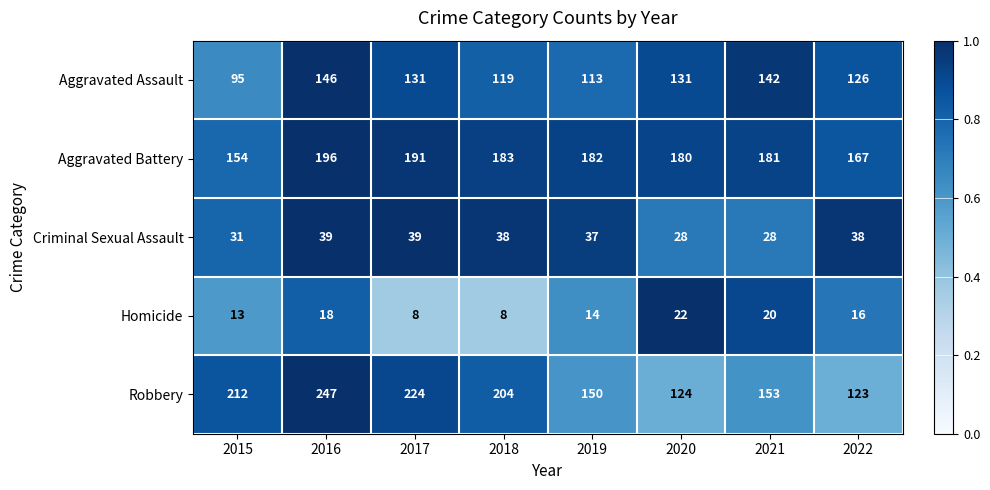

List the series in order of their peak value, lowest first.

Homicide, Criminal Sexual Assault, Aggravated Assault, Aggravated Battery, Robbery